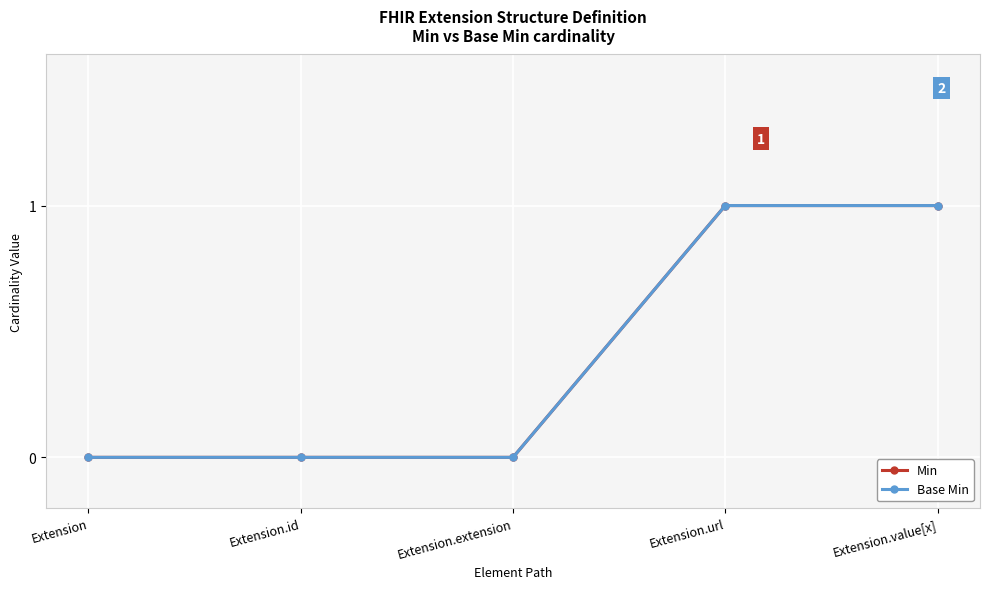

The value of Min at Extension.url is 1. True or false?

True